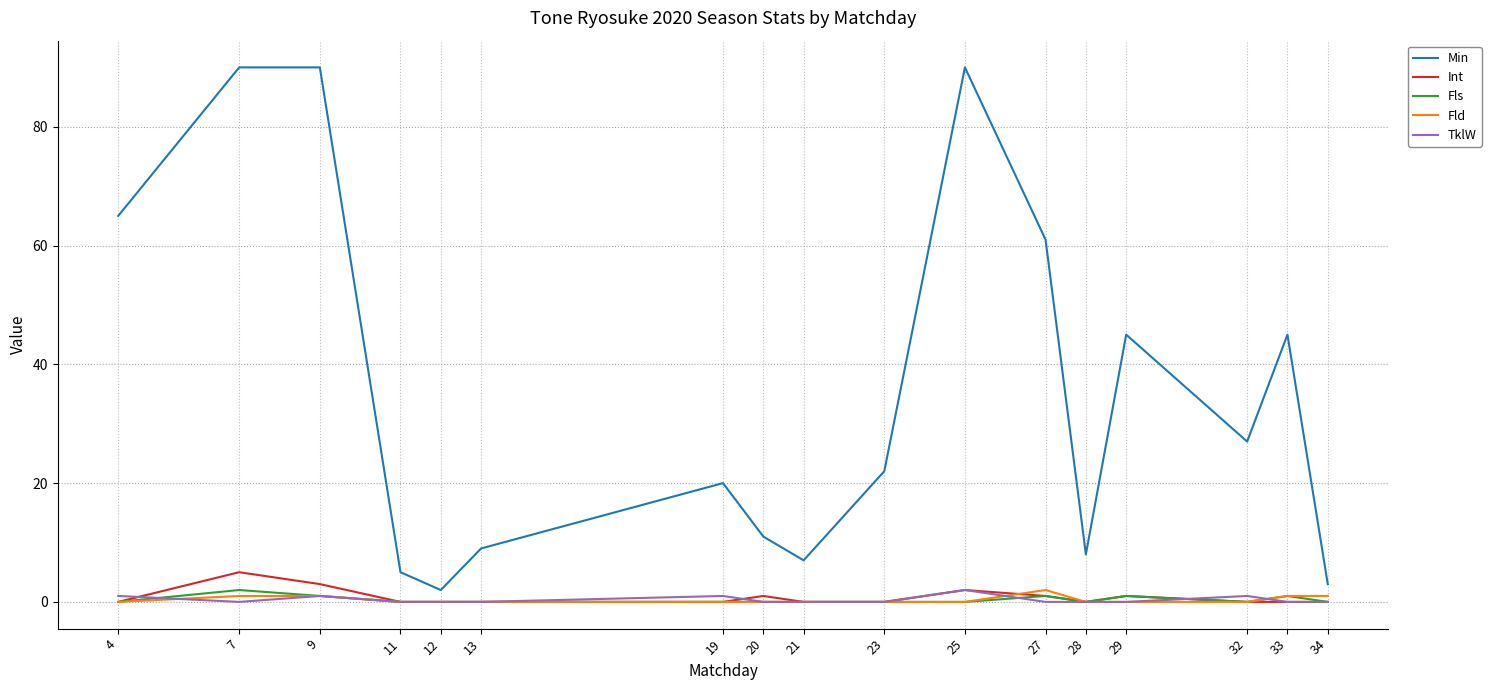

The Fld series shows 1 at 9. True or false?

True